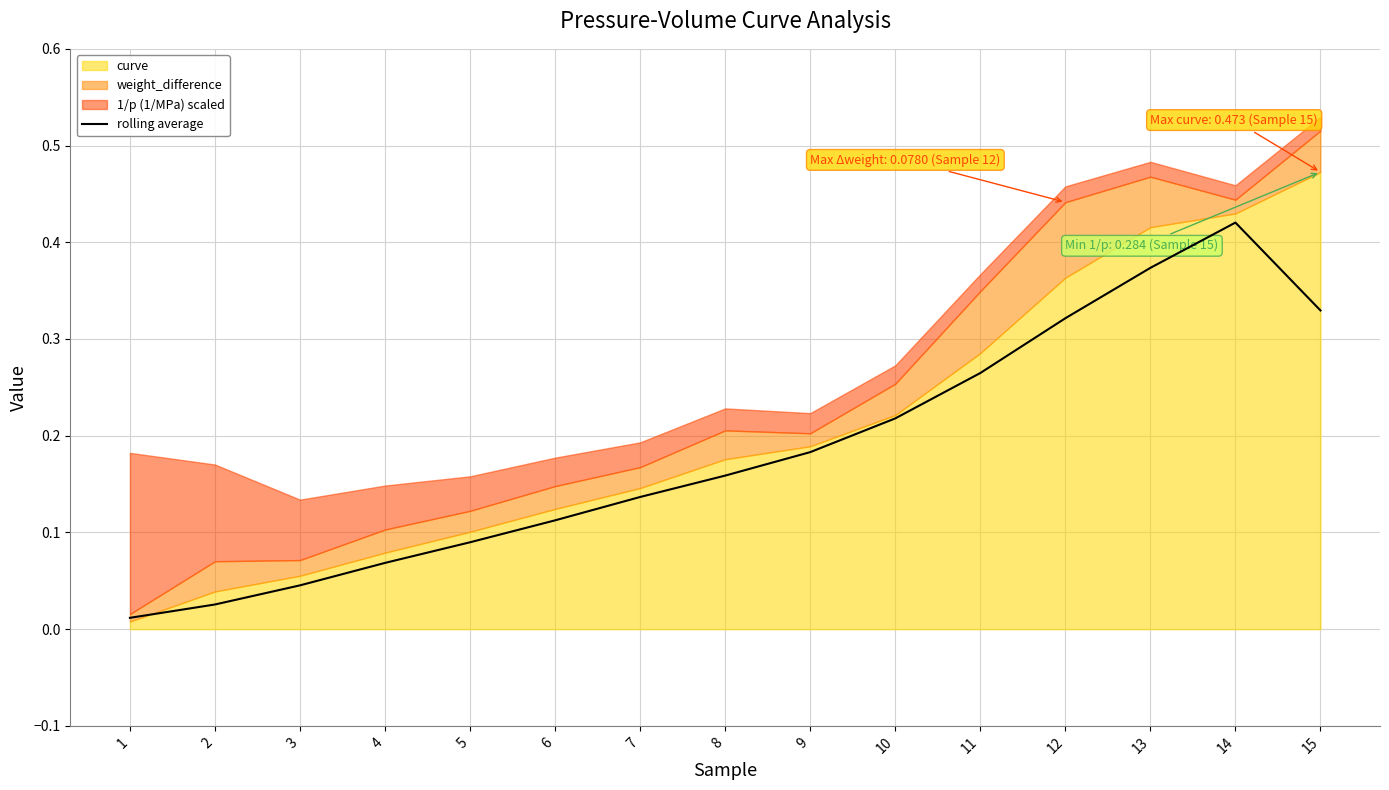

Reading right to left, list all the values displayed in this chart.

15=0.3	14=0.4	13=0.4	12=0.3	11=0.3	10=0.2	9=0.2	8=0.2	7=0.1	6=0.1	5=0.1	4=0.1	3=0.0	2=0.0	1=0.0